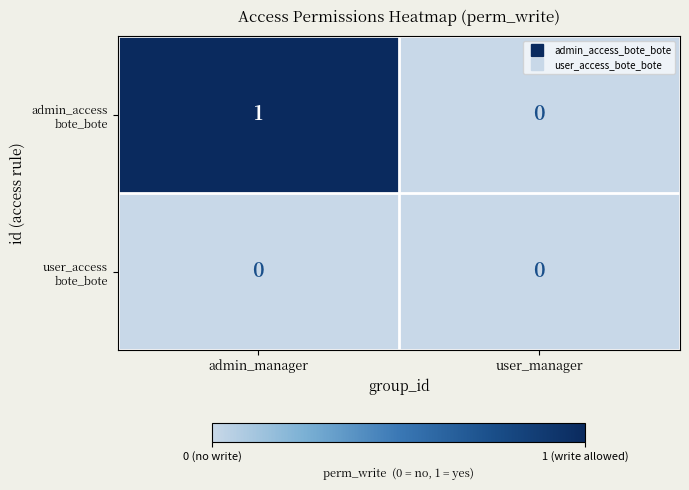

At which category is the sum across all series the highest?

admin_manager